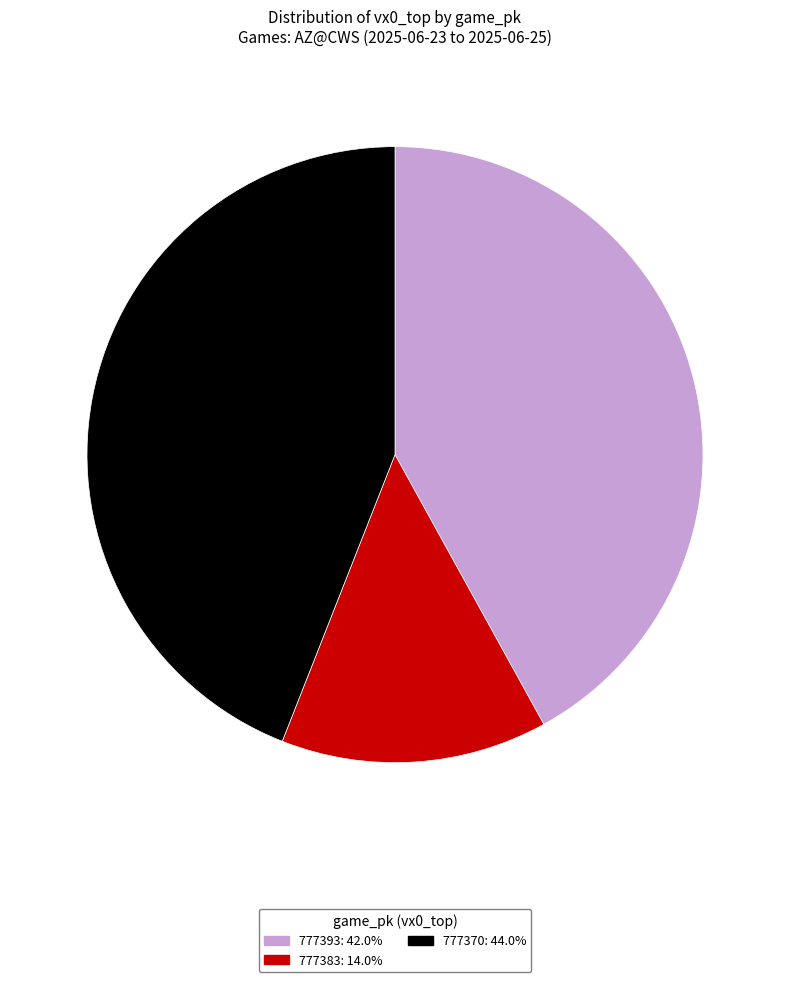

Is there any slice that represents more than half of the pie?

No